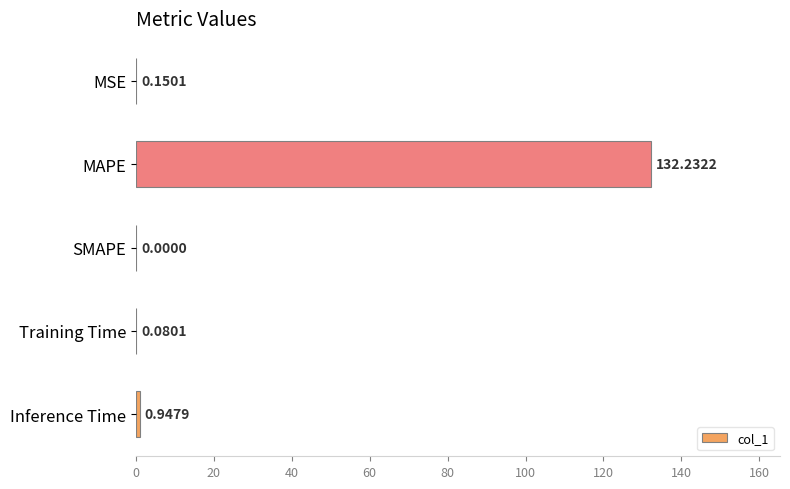

Where is the data nearest to the value 66?

Inference Time